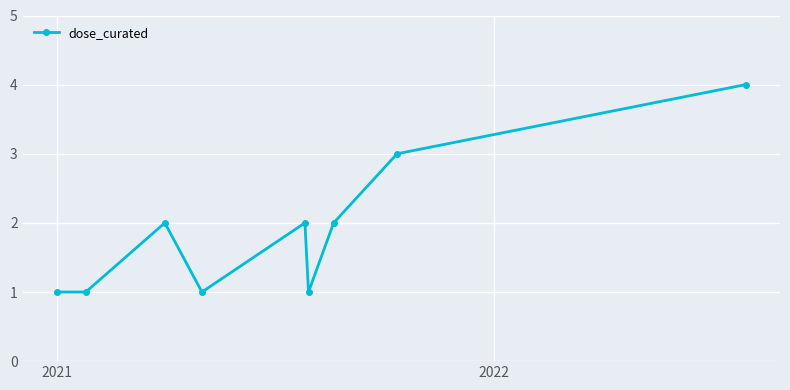

Reading left to right, extract all data points from this chart.

1	1	2	1	2	1	2	3	4